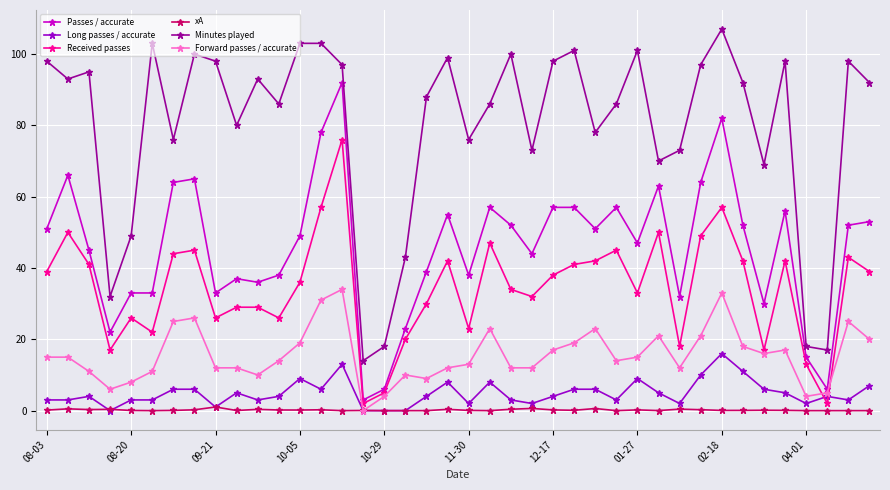

What is the value of the Passes / accurate point at the 12th from the left?

38.0